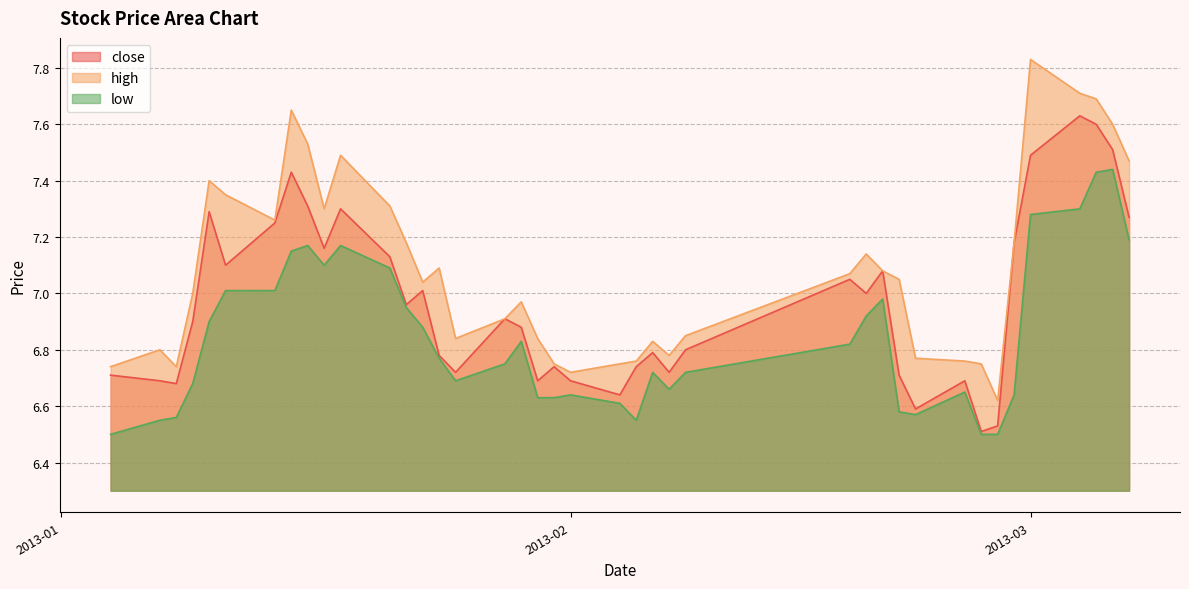

Rank the series by their average value, from highest to lowest.

high, close, low